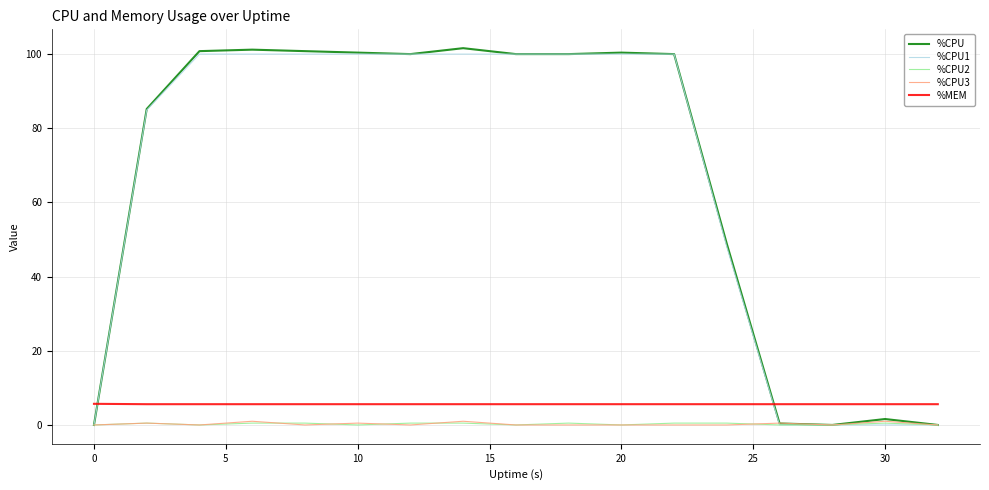

What is the sum of all %MEM values?

95.3